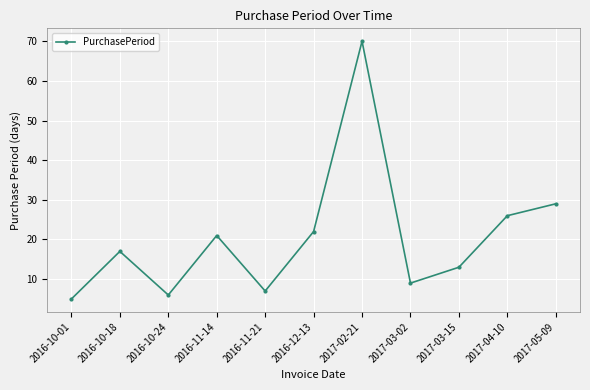

List the labels in order of value, largest first.

2017-02-21, 2017-05-09, 2017-04-10, 2016-12-13, 2016-11-14, 2016-10-18, 2017-03-15, 2017-03-02, 2016-11-21, 2016-10-24, 2016-10-01